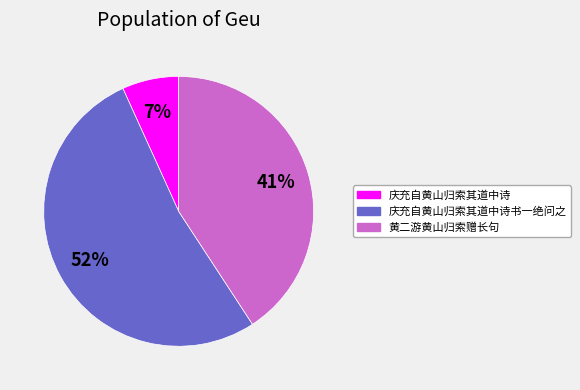

Approximately how many times larger is the value at 黄二游黄山归索赠长句 compared to 庆充自黄山归索其道中诗书一绝问之?

0.8